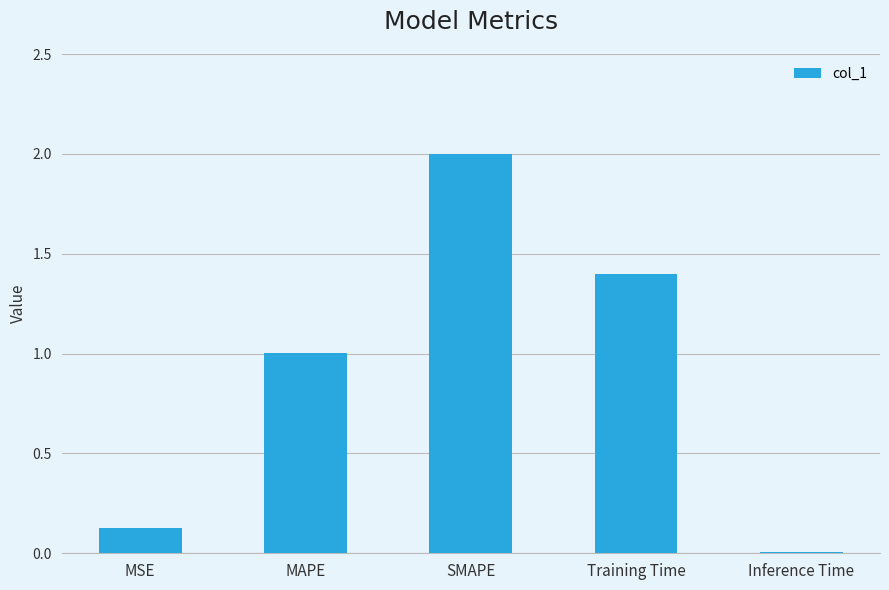

Are the bars horizontal?

No